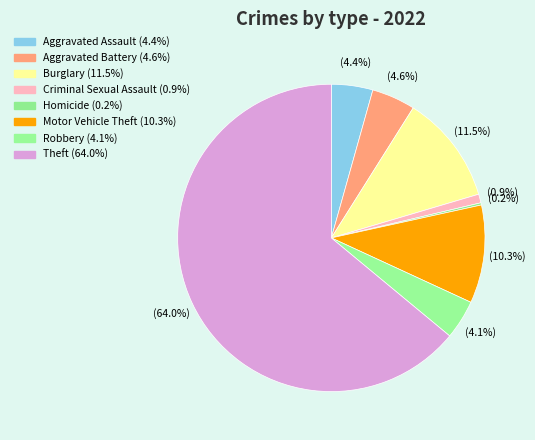

Is there any slice that represents more than half of the pie?

Yes